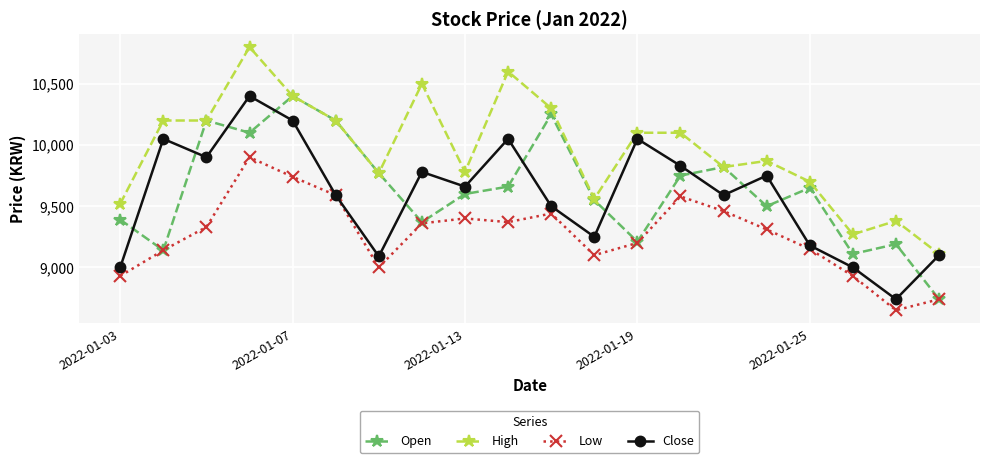

What is the value of the Open point at the 10th from the left?

9660